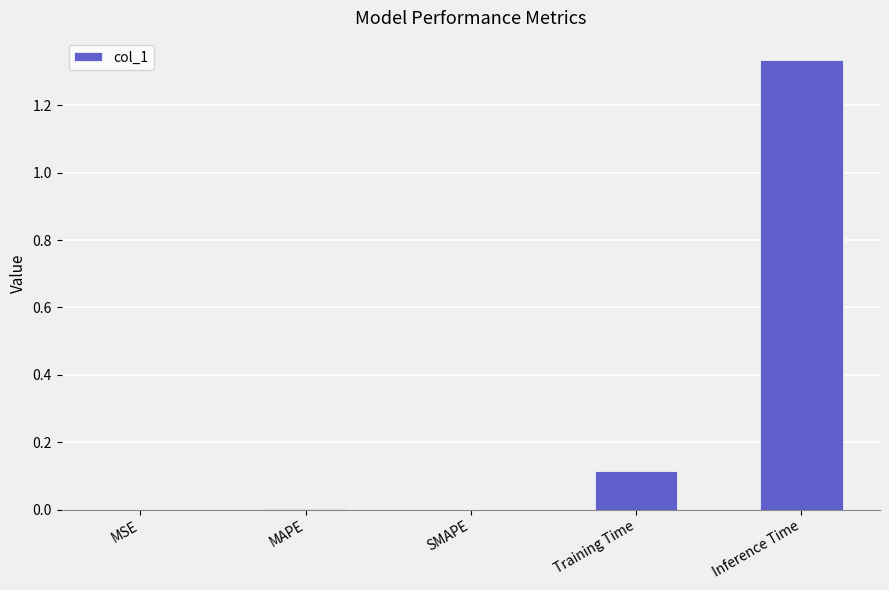

The chart shows a value of 0.0 at Training Time. True or false?

False